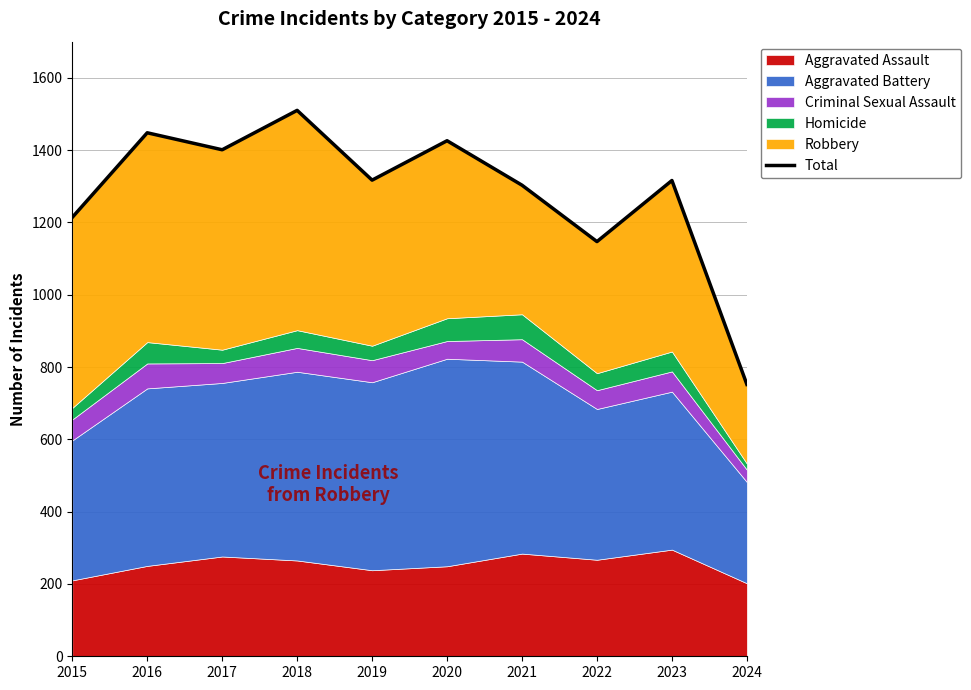

How many lines are shown in the chart?

1